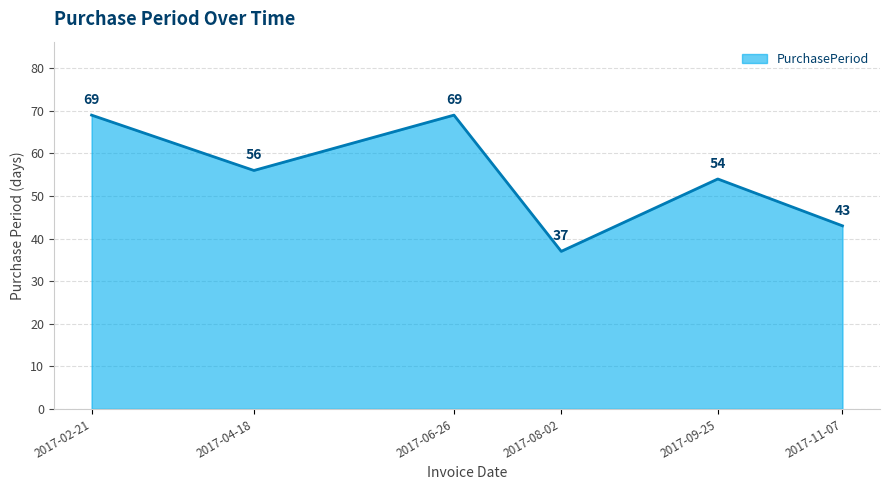

At which category does the data reach its first local valley?

2017-04-18